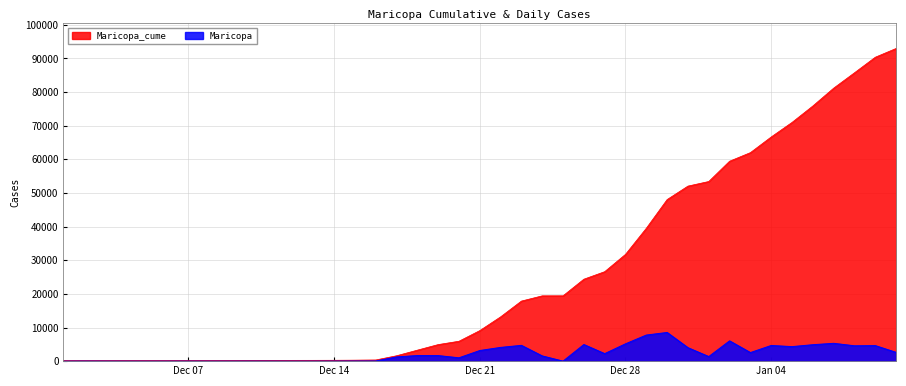

How many lines are shown in the chart?

2